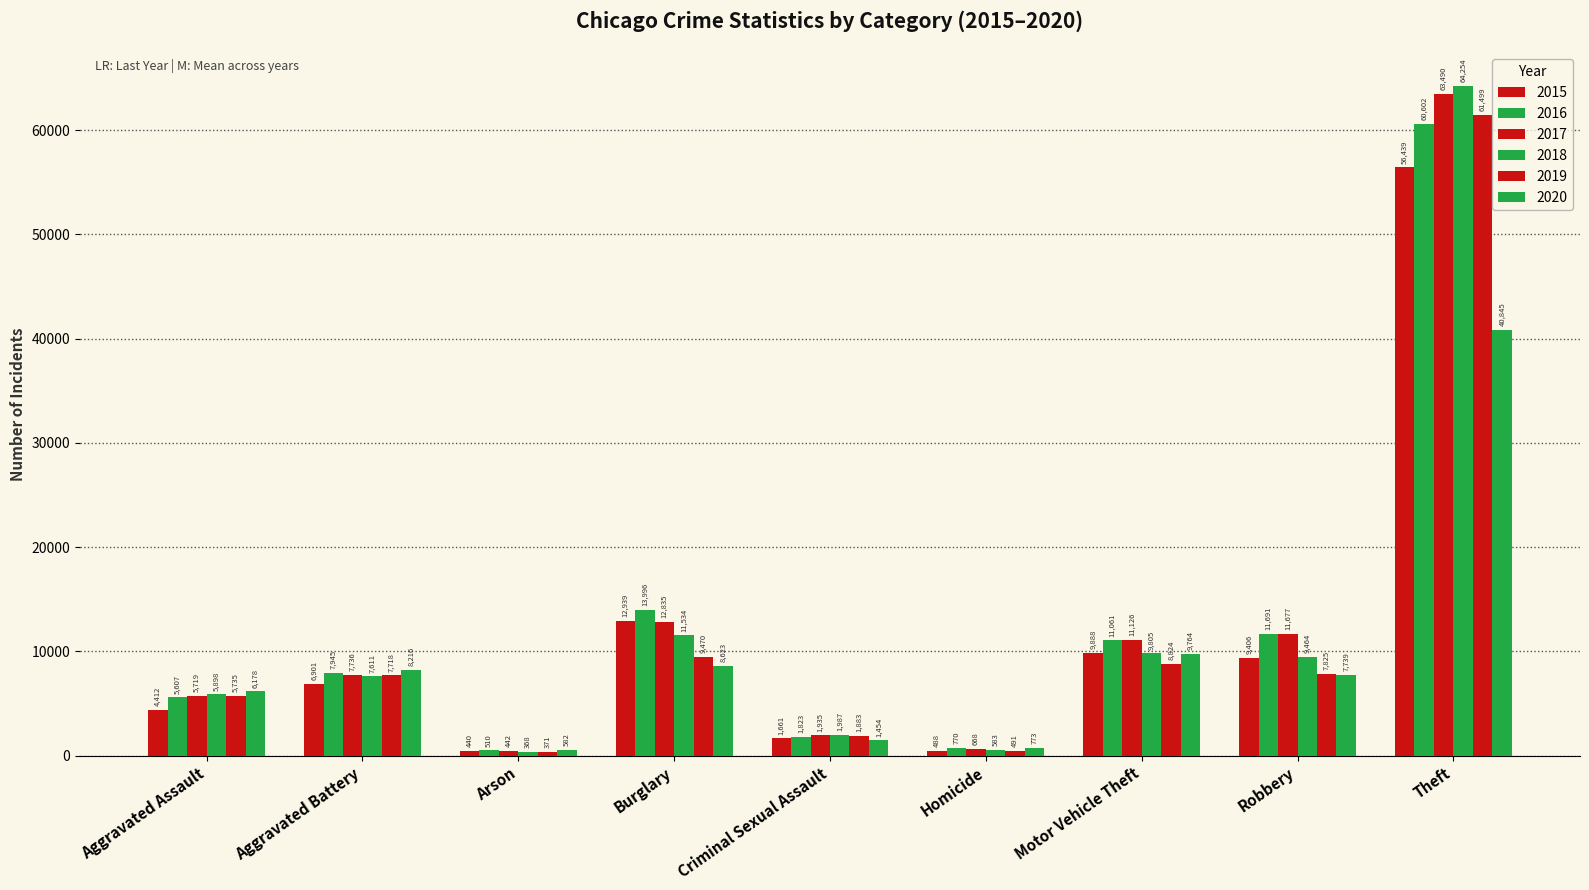

Rank the categories by 2015 value from highest to lowest.

Theft, Burglary, Motor Vehicle Theft, Robbery, Aggravated Battery, Aggravated Assault, Criminal Sexual Assault, Homicide, Arson